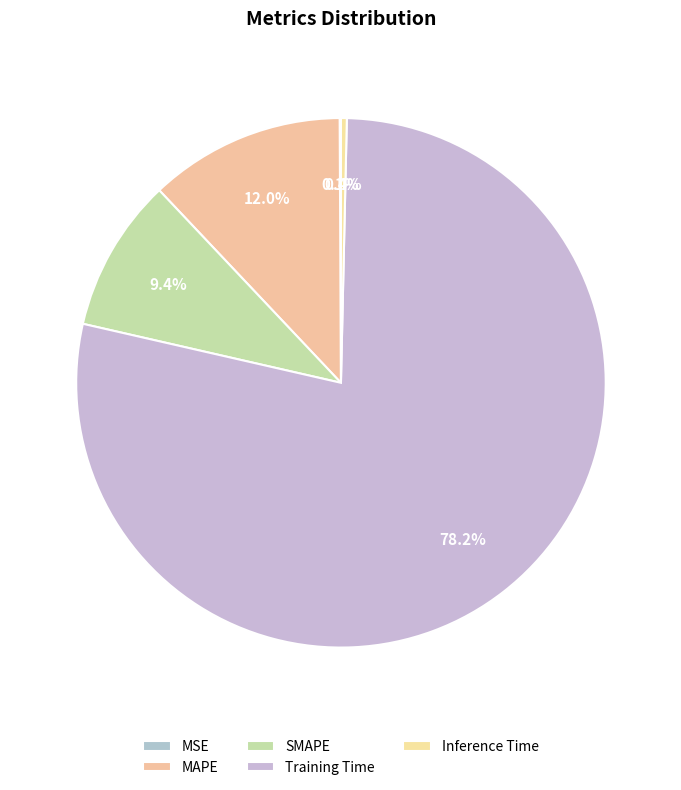

Does MSE account for over 50% of the chart?

No